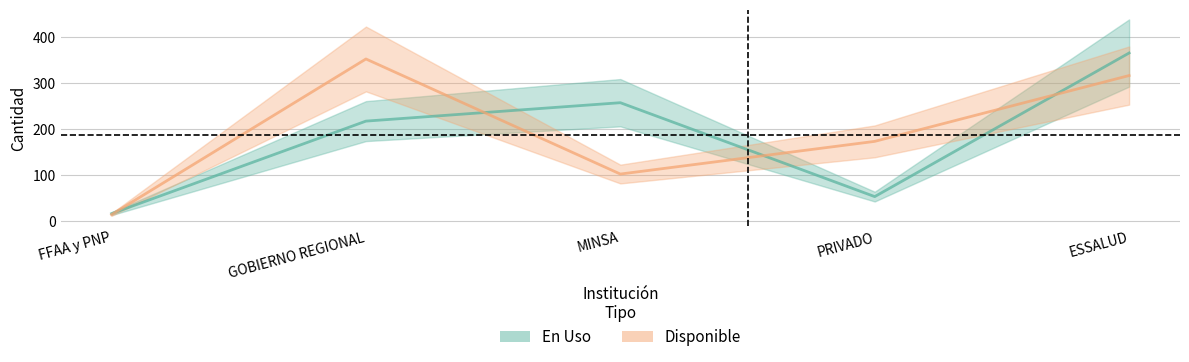

At which label does Disponible first exceed 173?

GOBIERNO REGIONAL